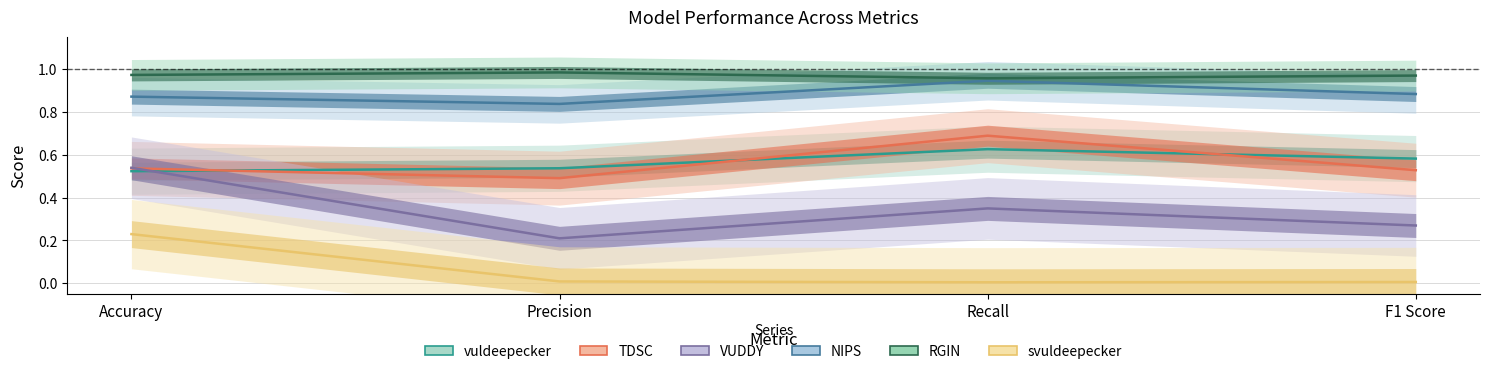

After their last crossing, which series has the higher values: VUDDY or vuldeepecker?

vuldeepecker